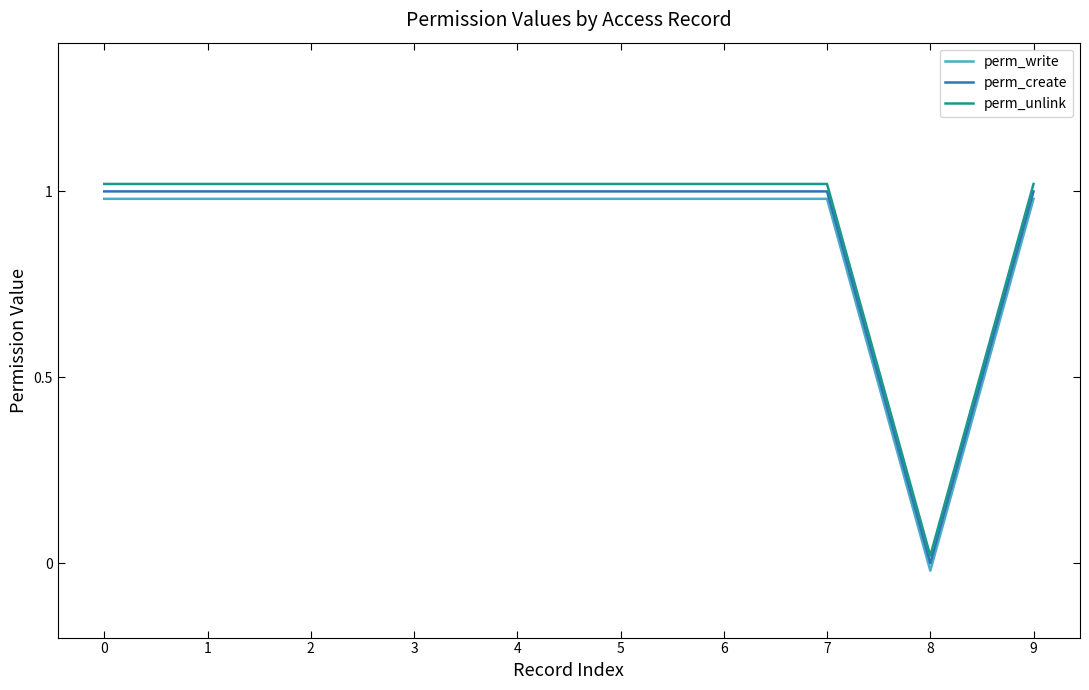

How many data points does each series have?

10